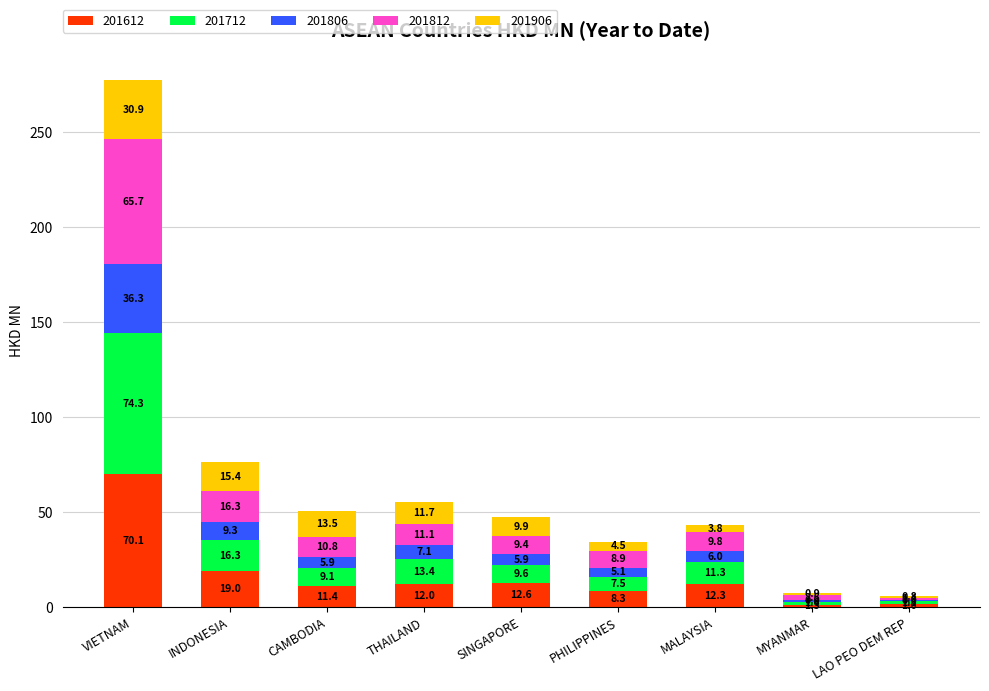

Are the bars horizontal?

No